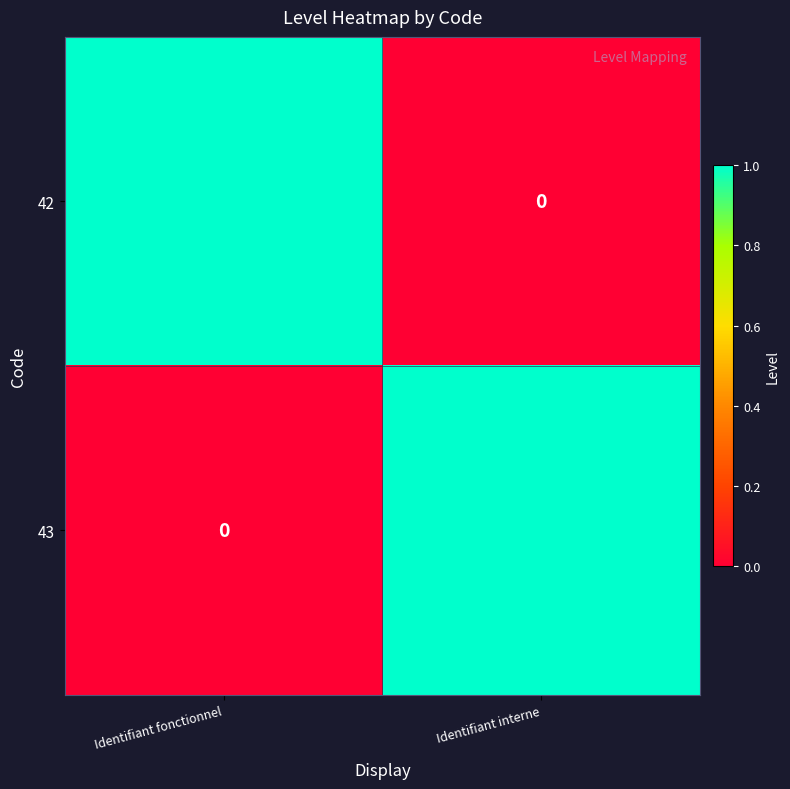

How many distinct data groups are displayed?

2